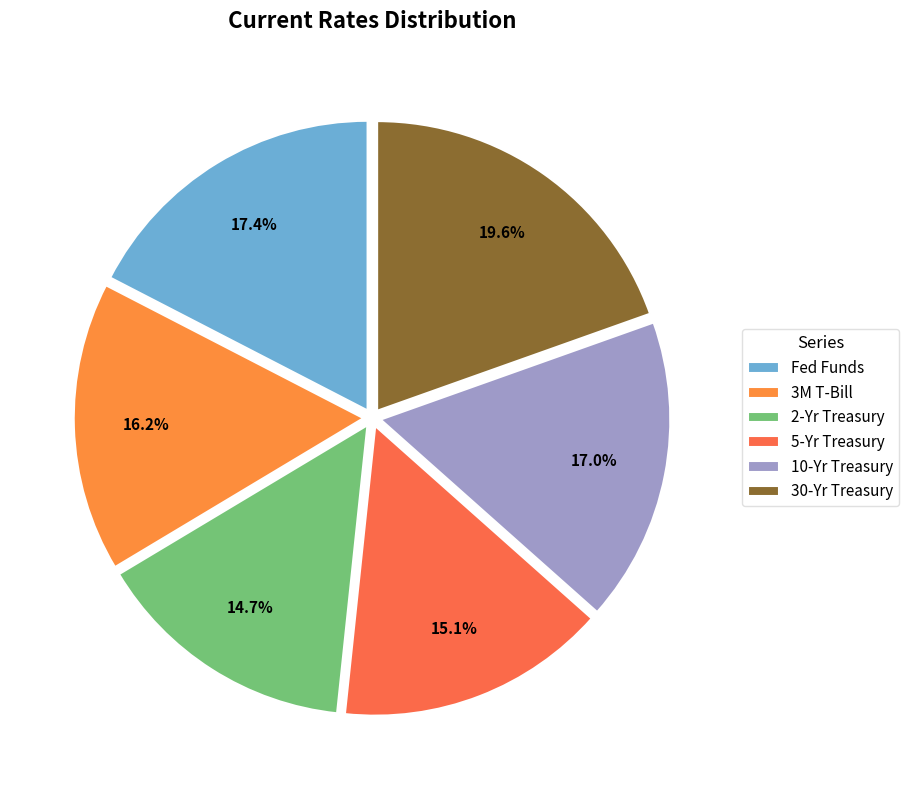

Is there any slice that represents more than half of the pie?

No